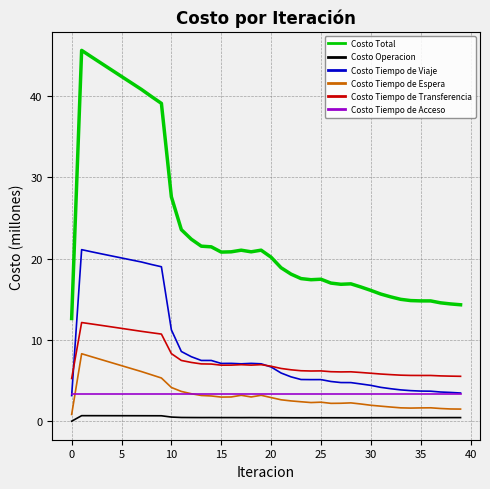

Which series has the largest total across all categories?

Costo Total